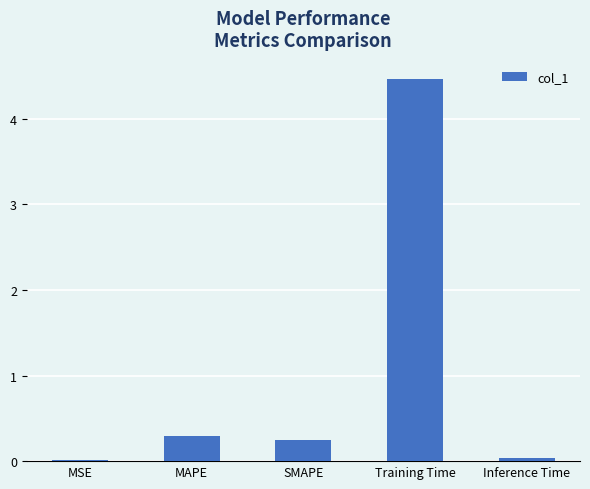

The chart shows a value of 0.3 at MAPE. True or false?

True